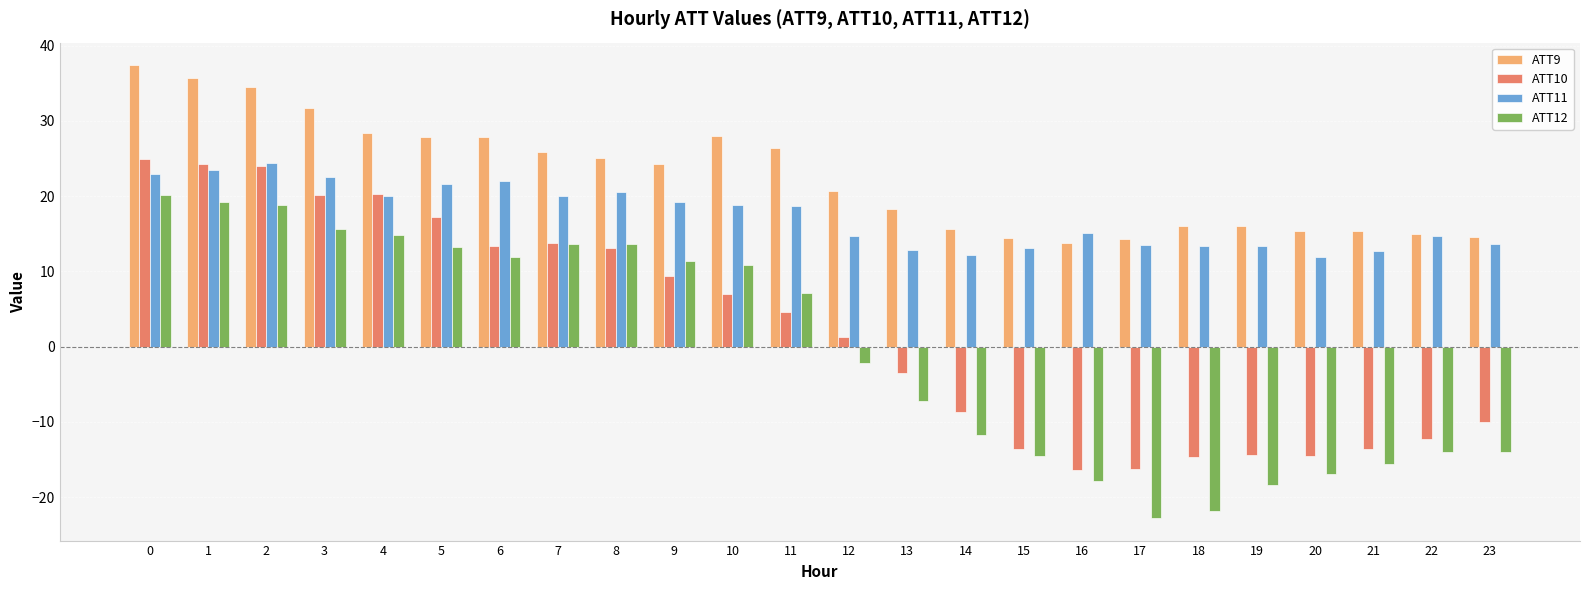

What is the value of the ATT12 bar at the 18th from the left?

-22.8